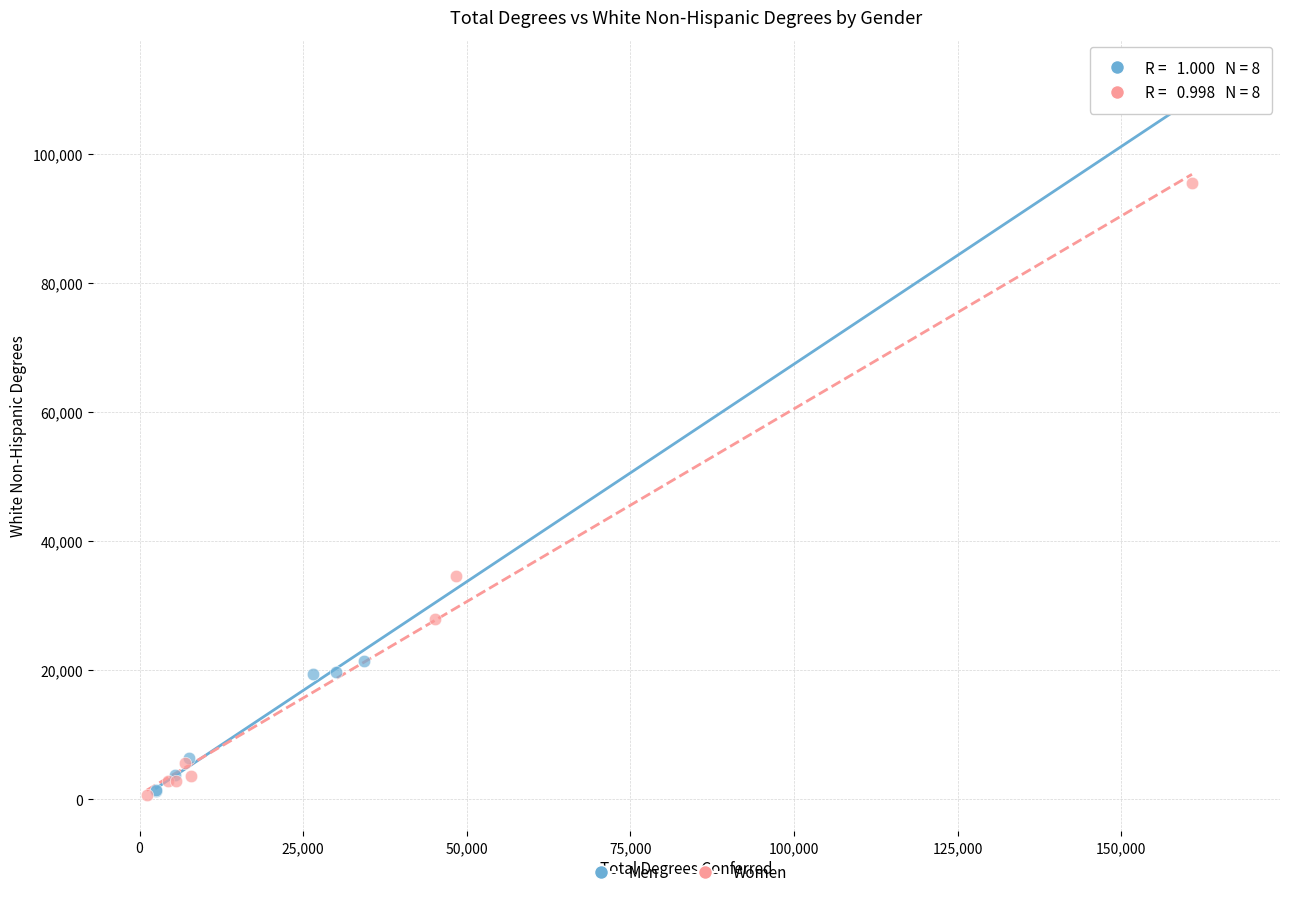

Which series has the largest Y range (max minus min)?

Men